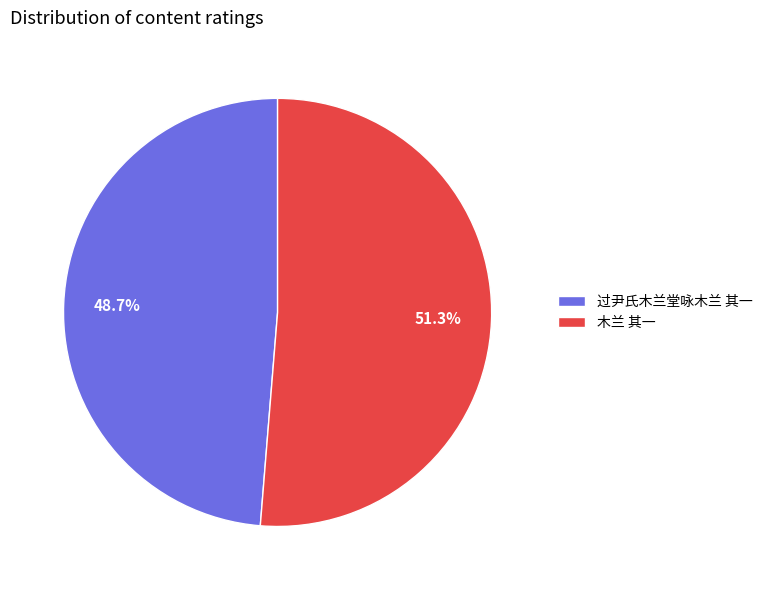

Is it true that 过尹氏木兰堂咏木兰 其一 is 39% of the pie?

False